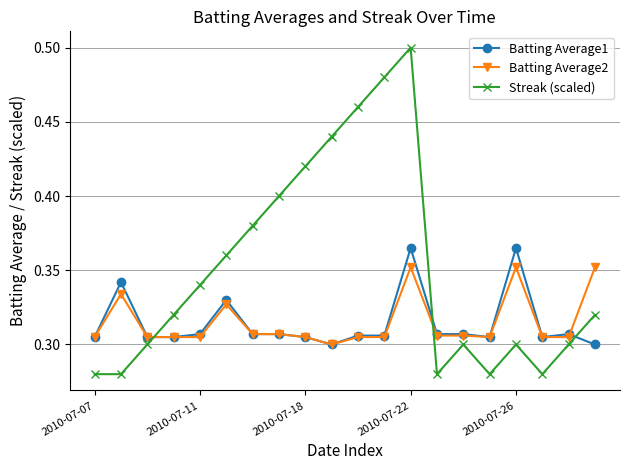

True or false: Streak (scaled) and Batting Average2 intersect in this chart.

True